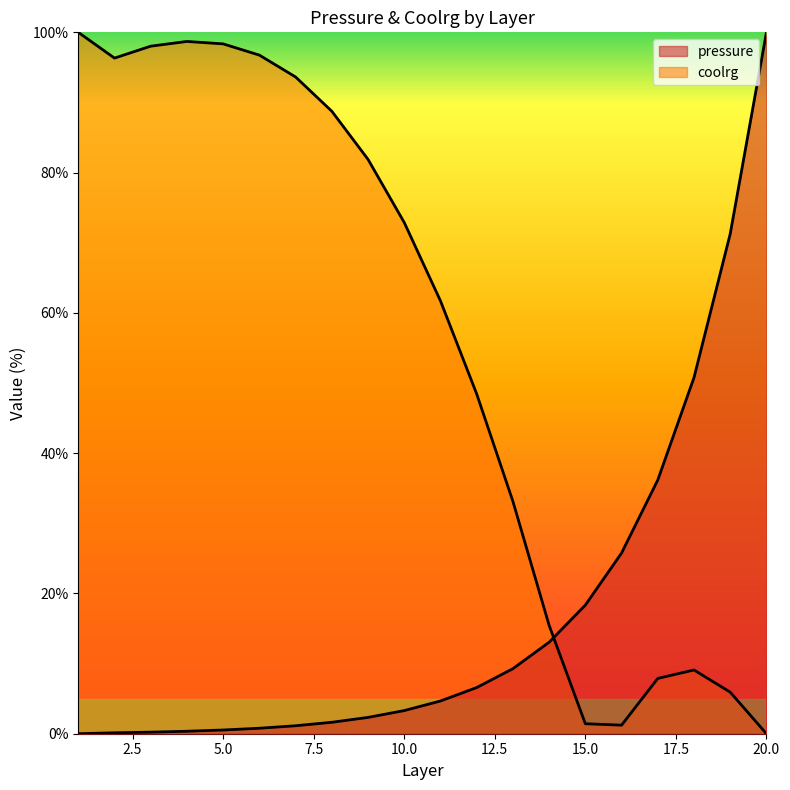

Which series has the largest total across all categories?

coolrg